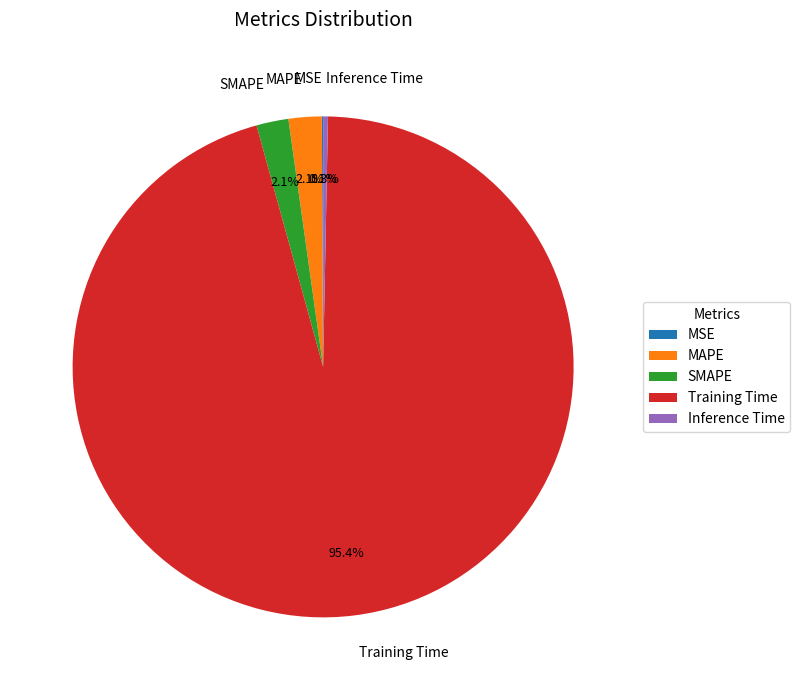

Between MAPE and Inference Time, which is larger?

MAPE